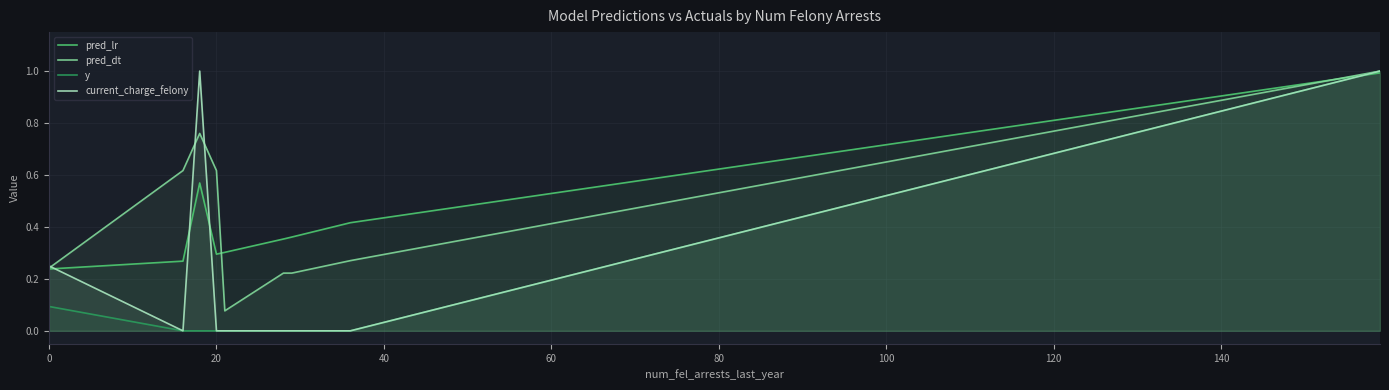

What is the highest value of the pred_lr series?

1.0